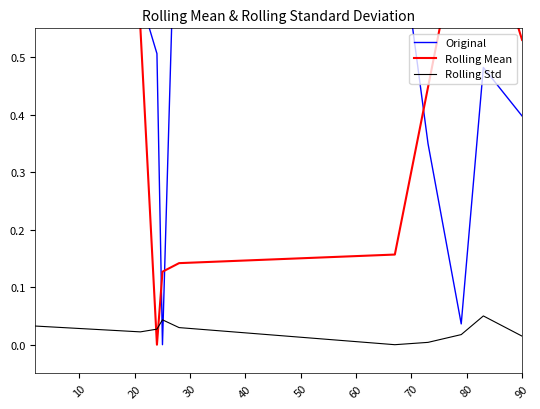

What is the difference between the Rolling Mean values at 90 and 70?

0.2